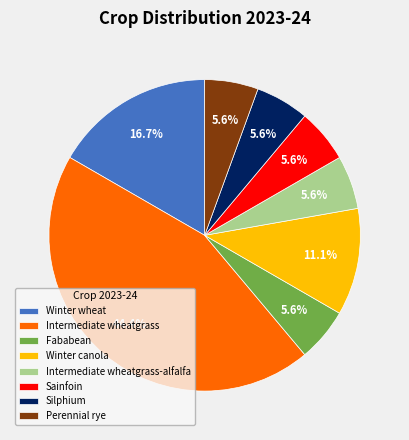

Is there any slice that represents more than half of the pie?

No